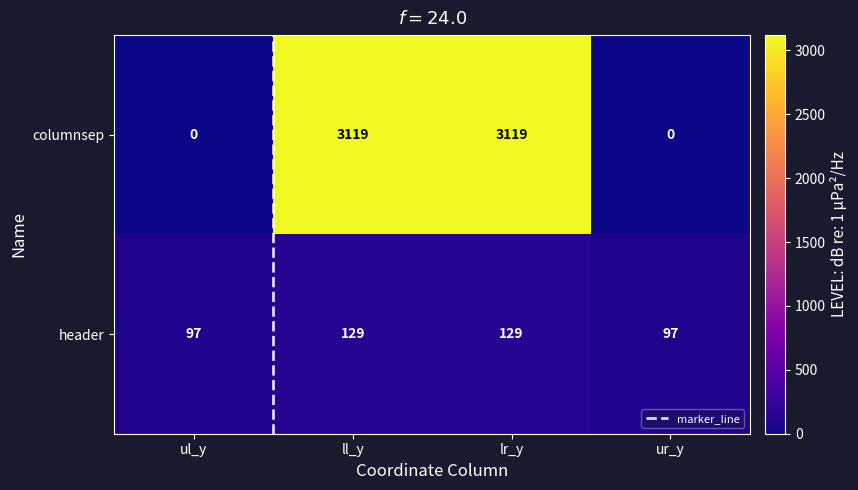

Which series has the largest total across all categories?

columnsep